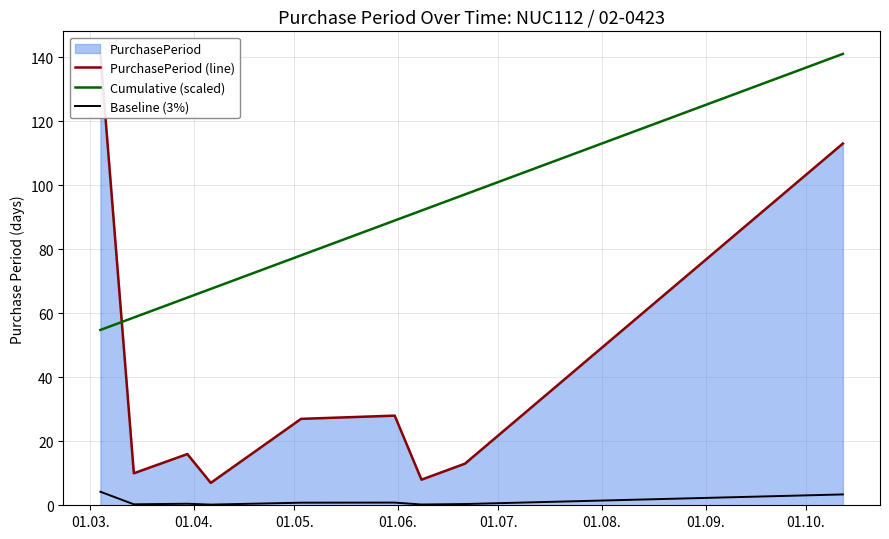

True or false: PurchasePeriod (line) has more than 0 interior local peaks.

True